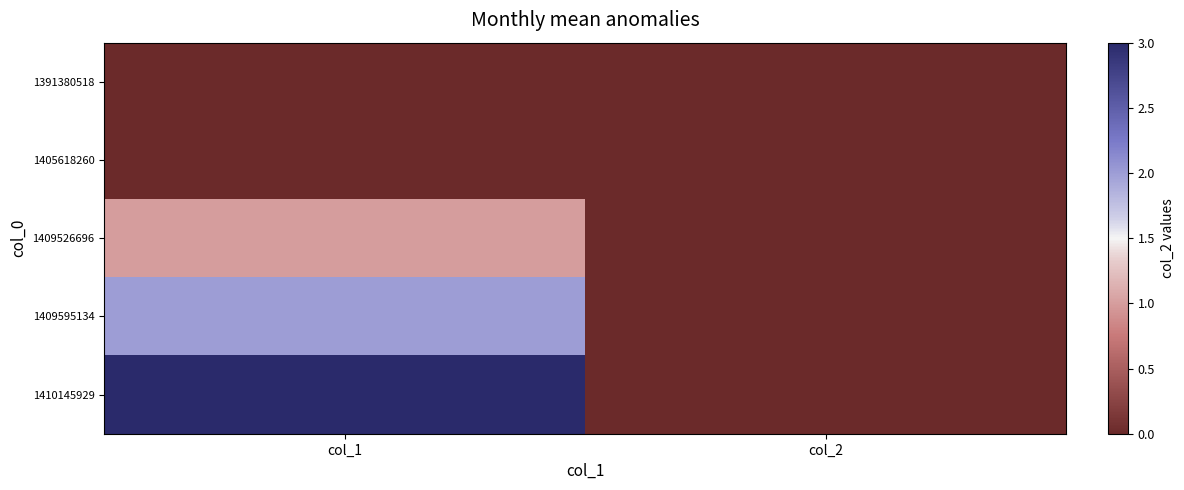

What is the total value across all series at col_1?

6